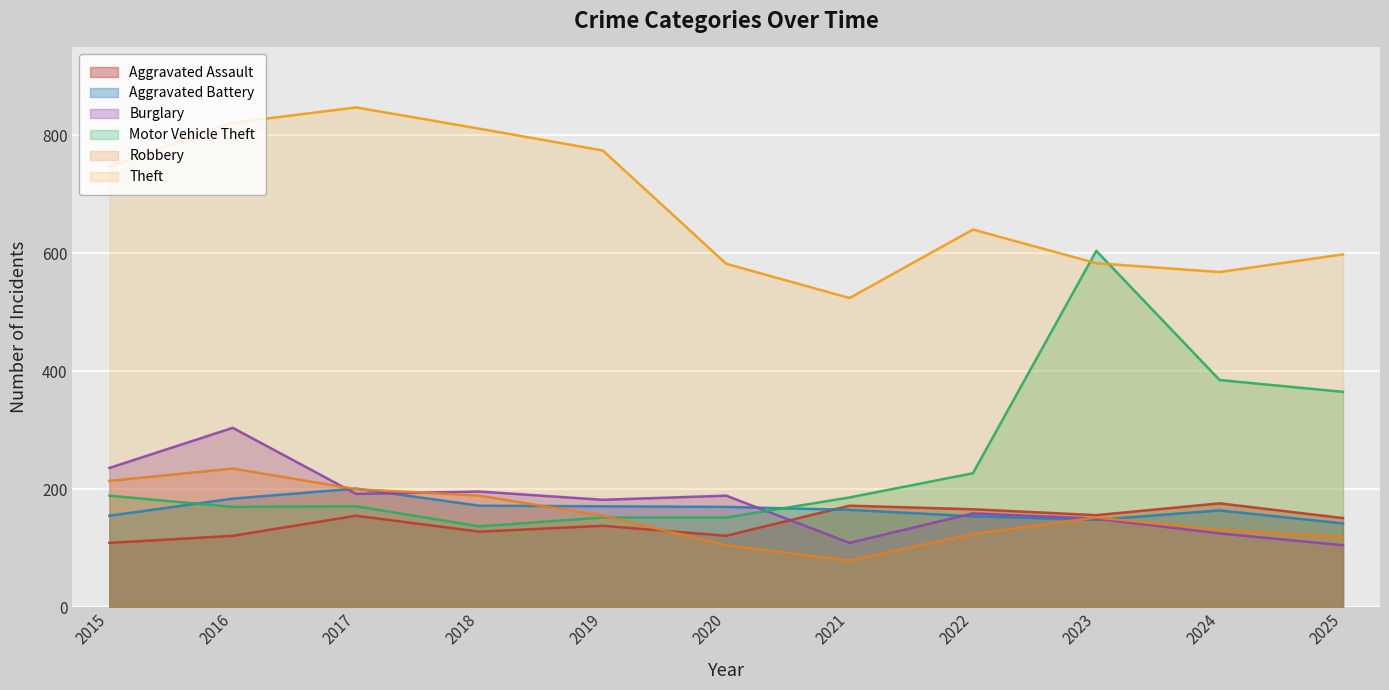

List the series in order of their peak value, lowest first.

Aggravated Assault, Aggravated Battery, Robbery, Burglary, Motor Vehicle Theft, Theft